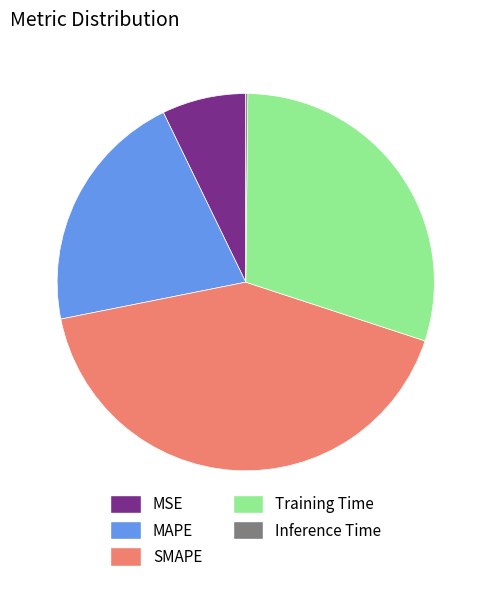

Is the sum of SMAPE and MAPE greater than half?

Yes